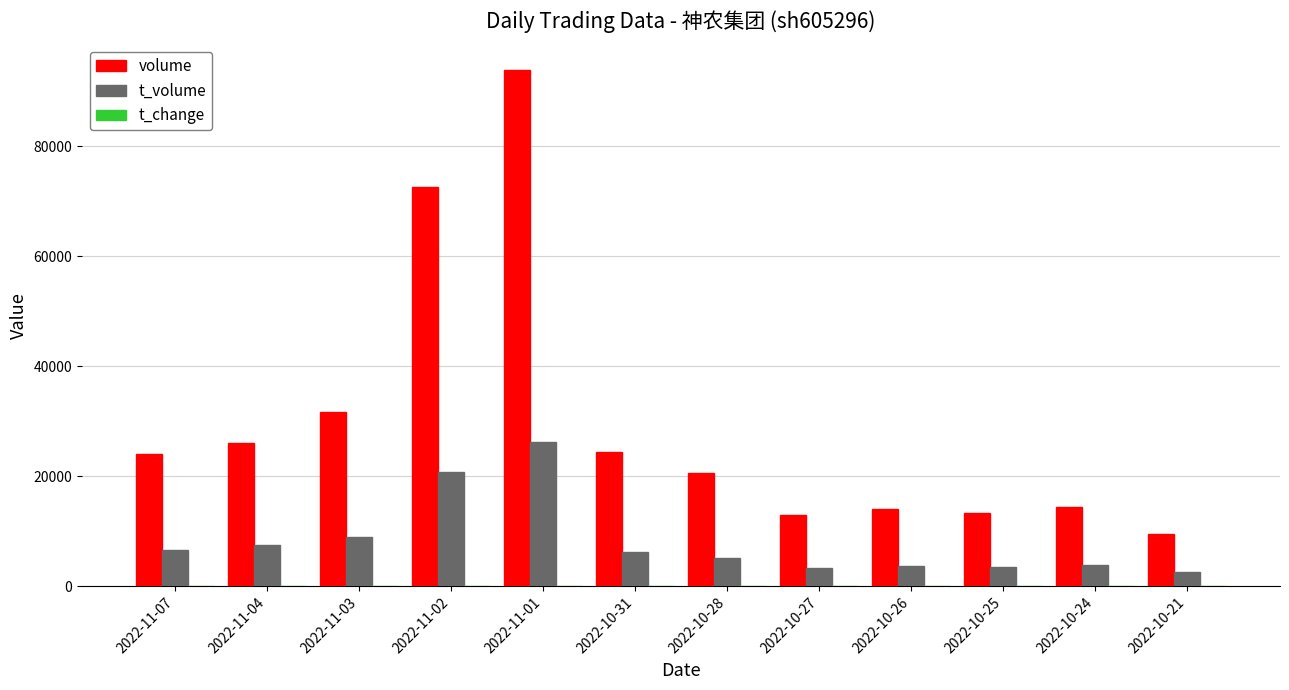

Which series has the widest spread of values?

volume